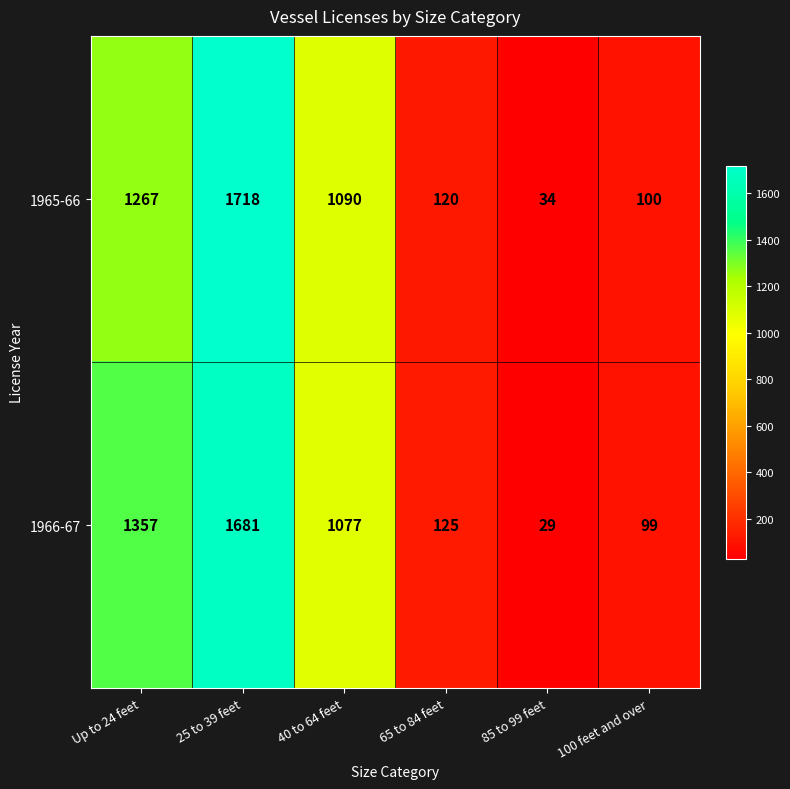

What is the difference between the highest and lowest values at 65 to 84 feet?

5